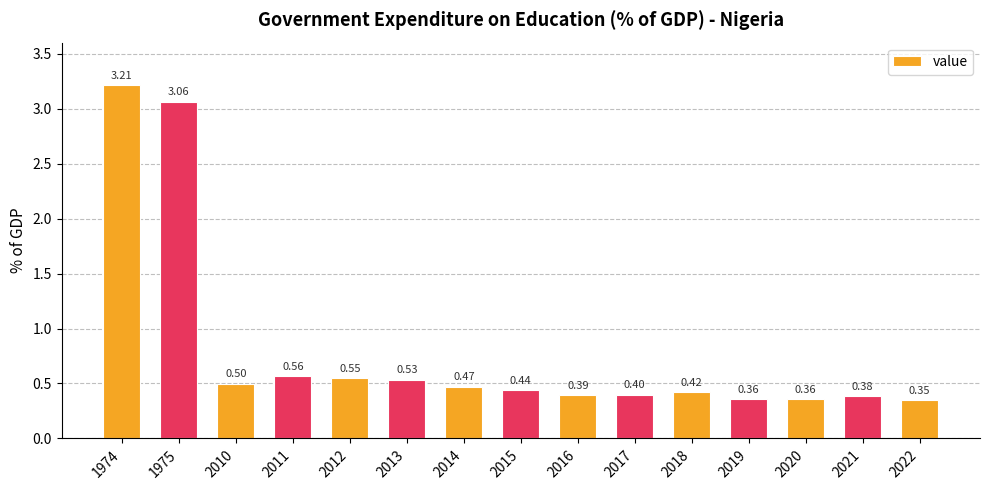

The value at 2013 is 0.8. True or false?

False